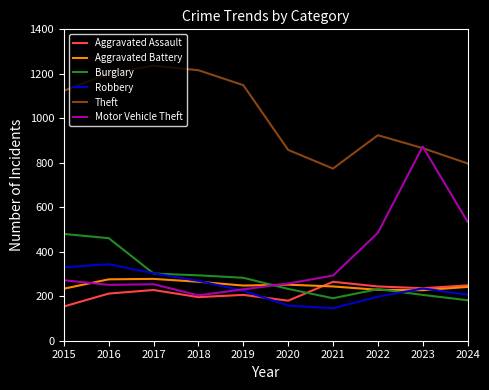

Is it true that Aggravated Assault equals 122 at 2024?

False